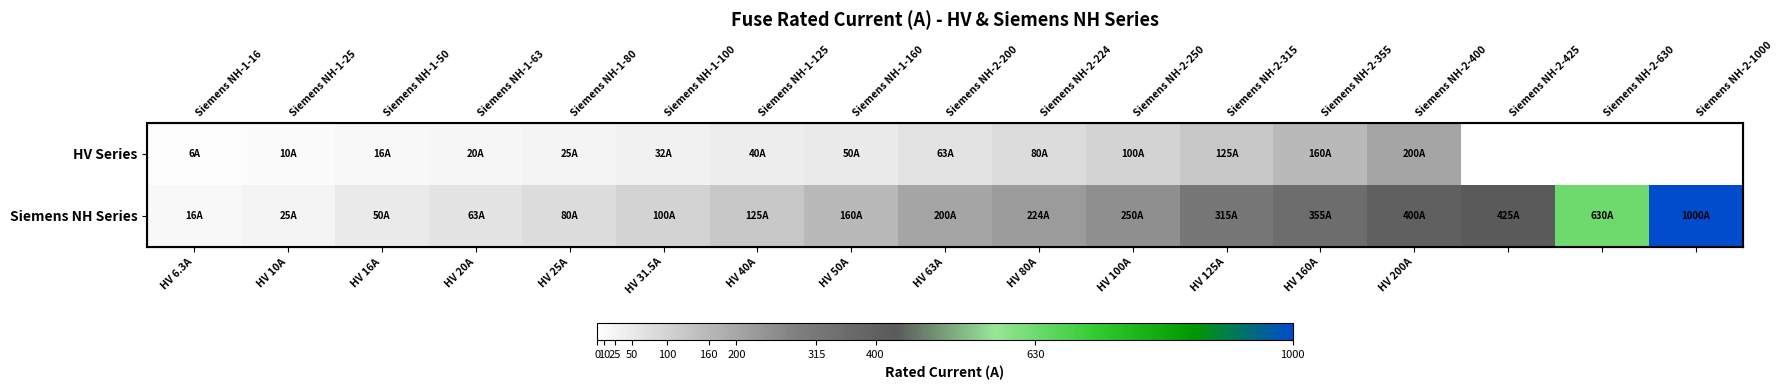

Is it true that HV Series equals 14.4 at HV 10A?

False